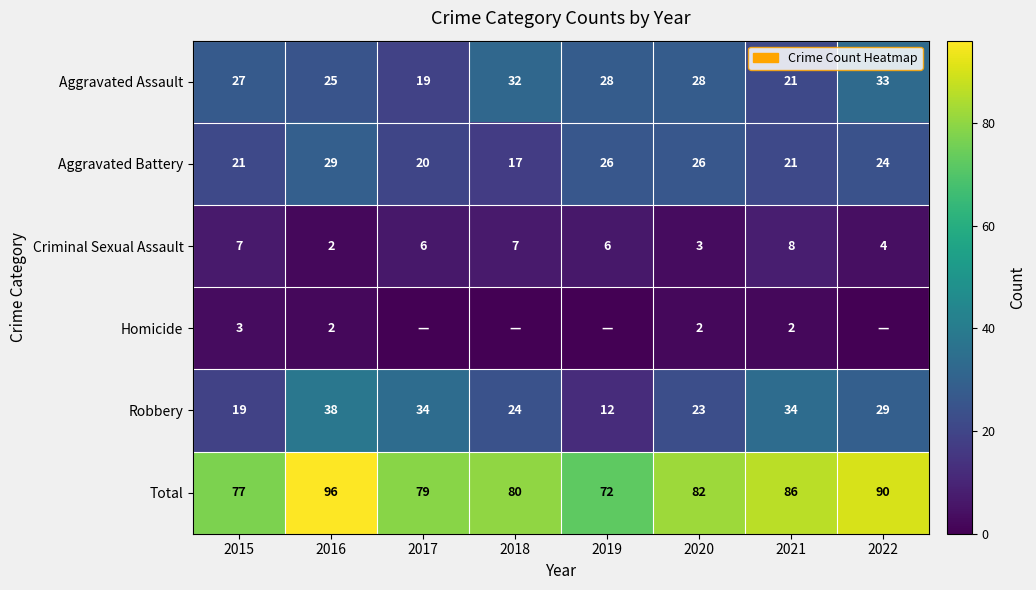

Where is Total nearest to the value 84?

2020